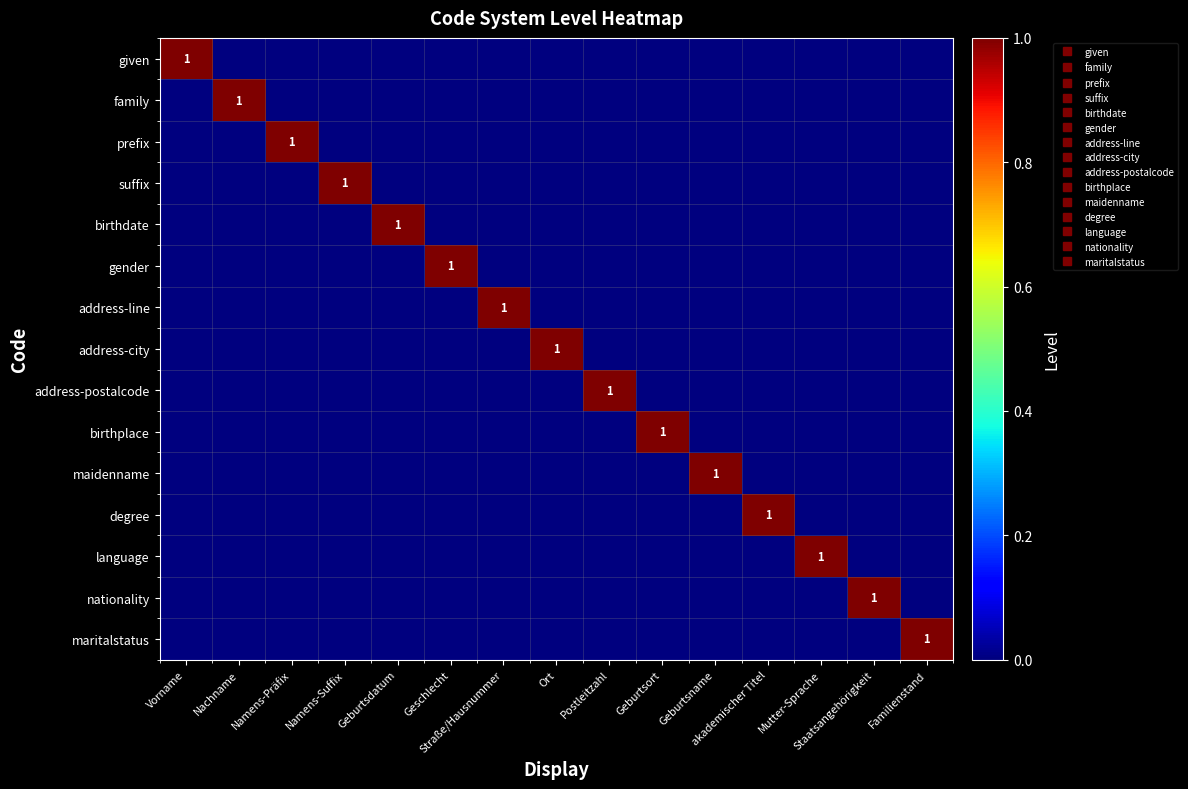

Count the number of categories in the chart.

15